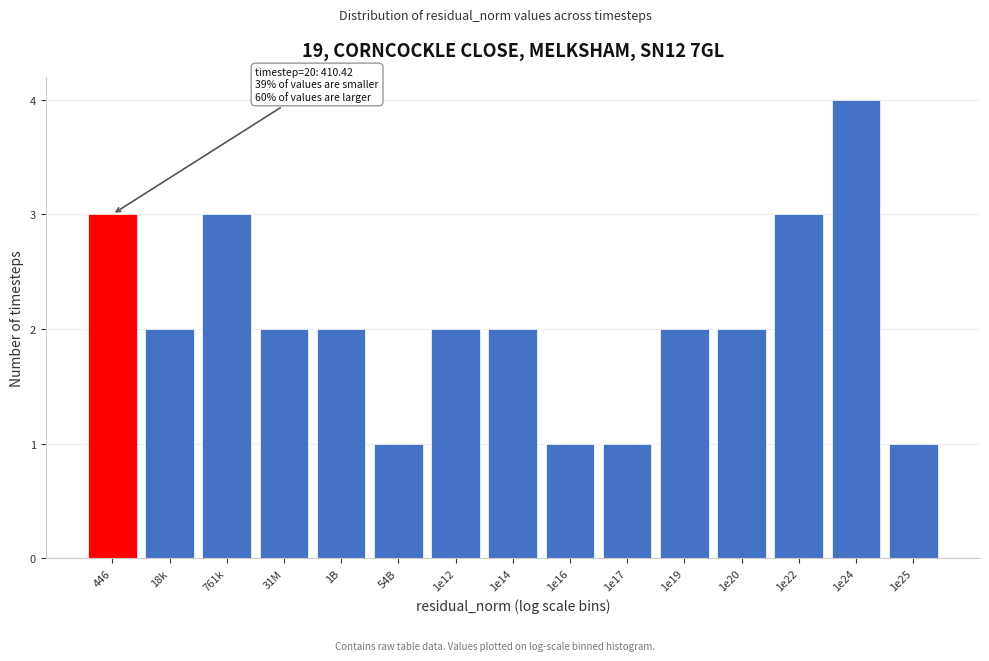

Reading right to left, list all the values displayed in this chart.

1	4	3	2	2	1	1	2	2	1	2	2	3	2	3